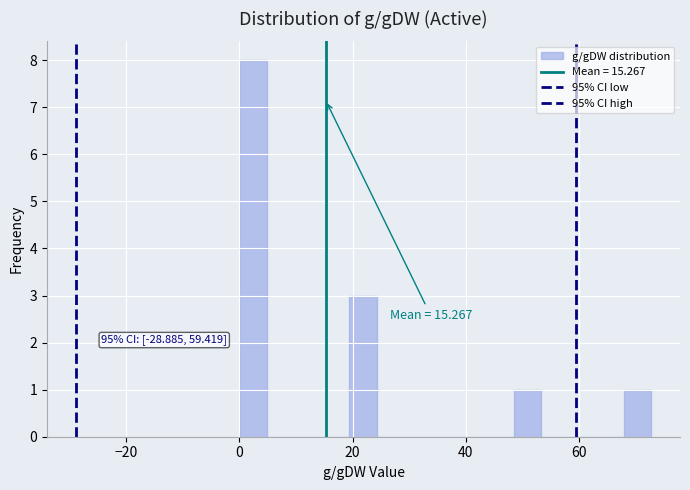

Around what value on the x-axis is the tallest bar? Give the approximate position of its centre, as read against the axis.

2